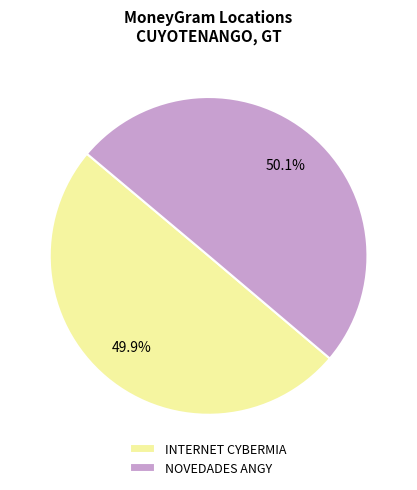

How many segments does this pie chart have?

2